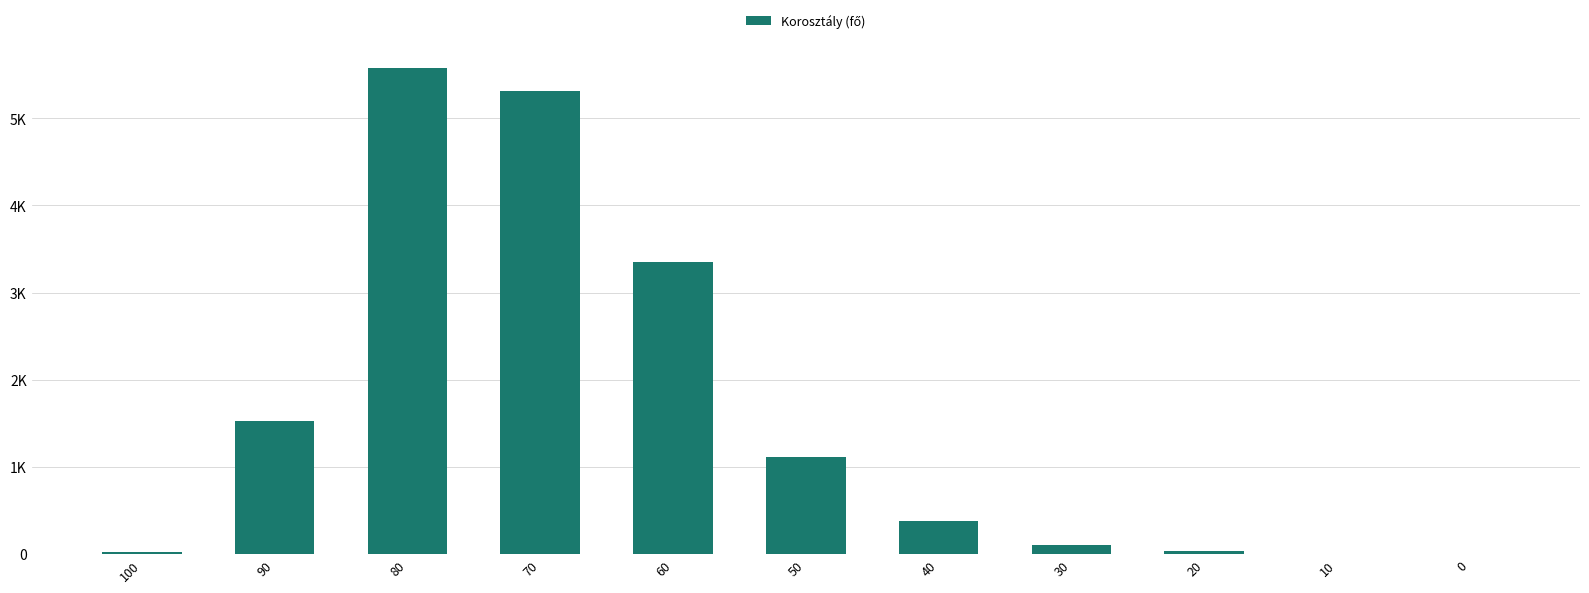

Reading right to left, list all the values displayed in this chart.

0	4	36	105	379	1119	3345	5312	5575	1525	20